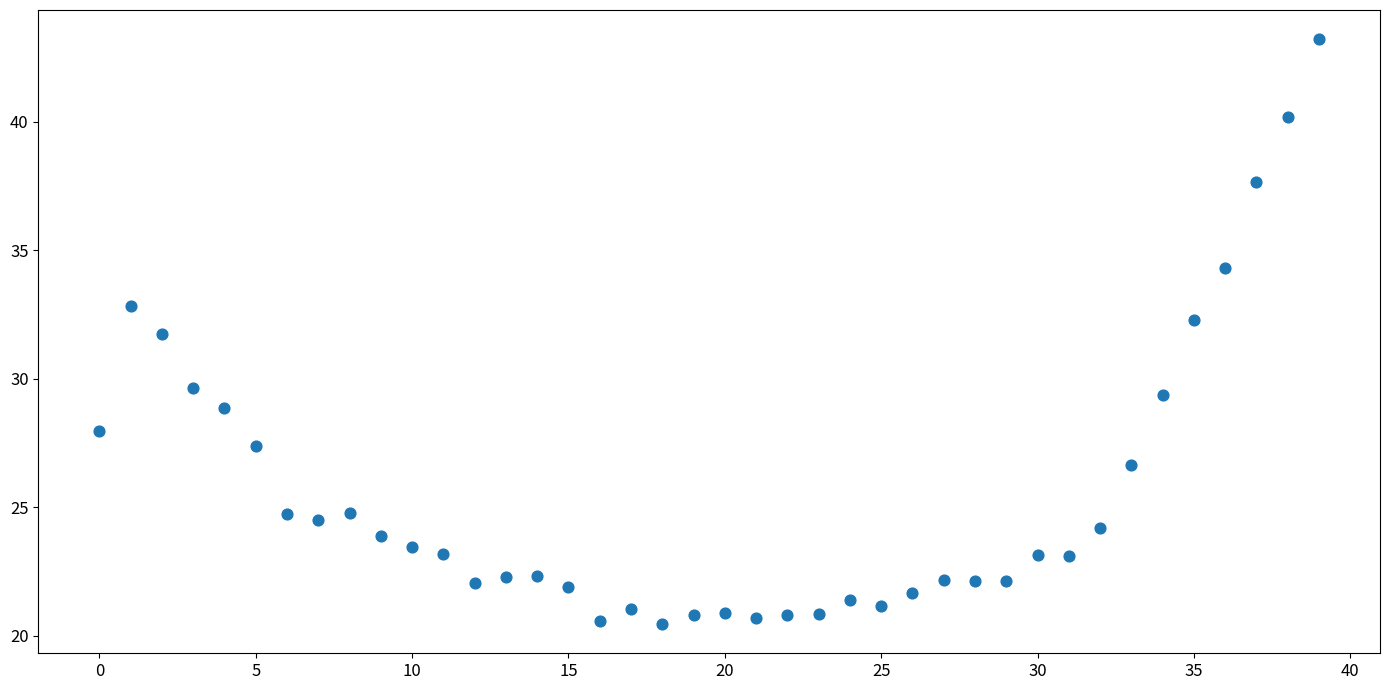

What Y value in the scatter plot is closest to 31?

31.7